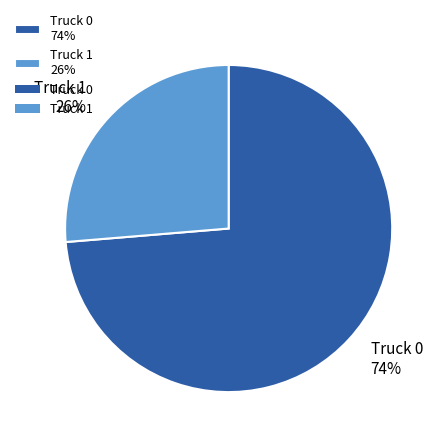

The Truck 0 slice represents 74% of the pie. True or false?

True